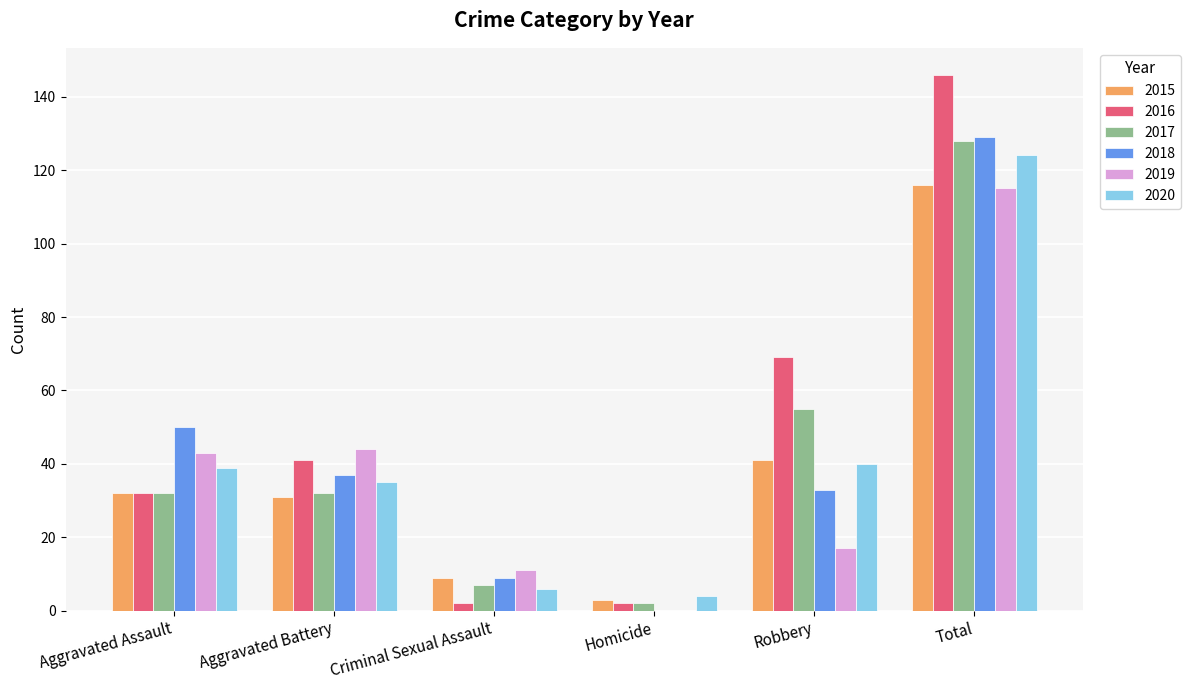

Which series has the widest spread of values?

2016